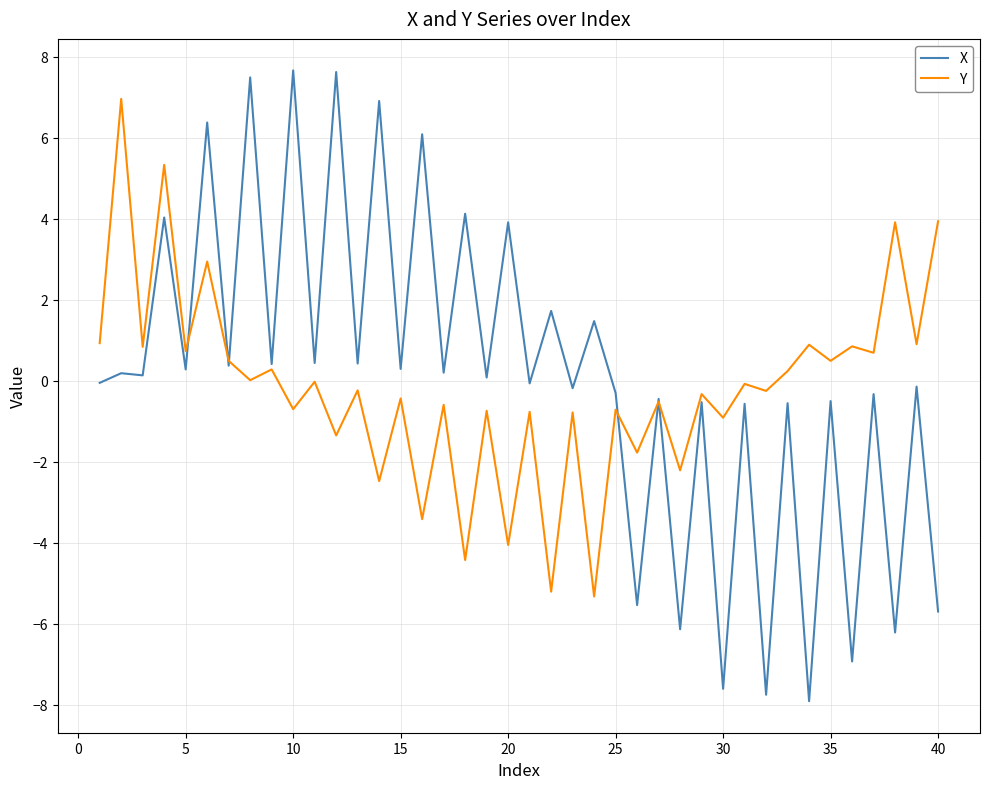

What is the difference between the second highest and minimum values in the Y series?

10.7